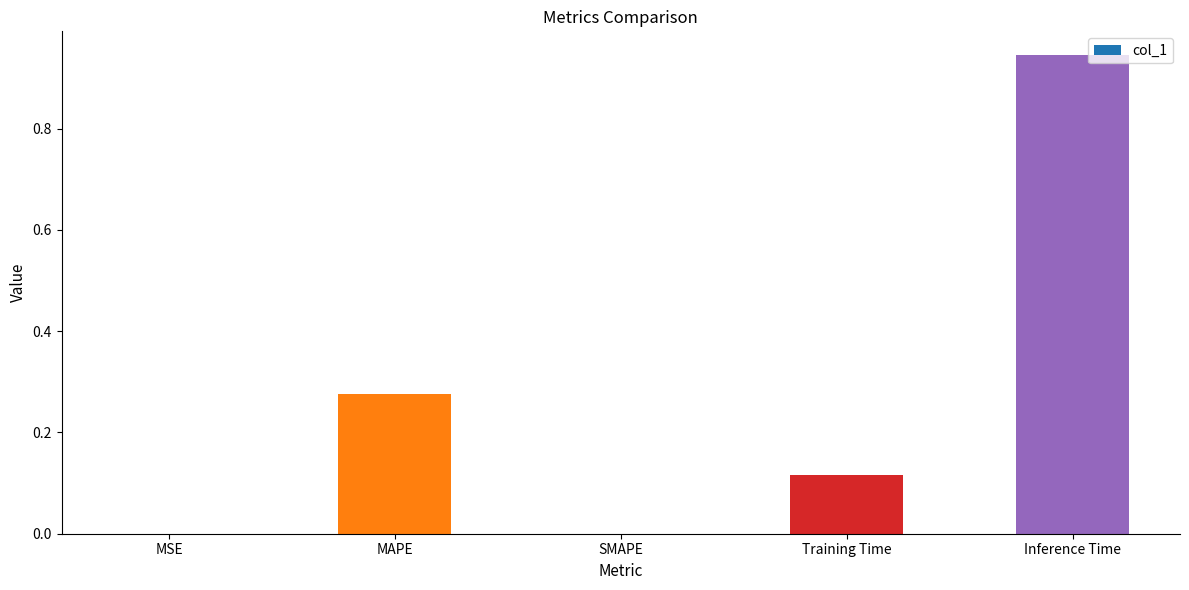

What is the change in value from MAPE to SMAPE?

-0.3